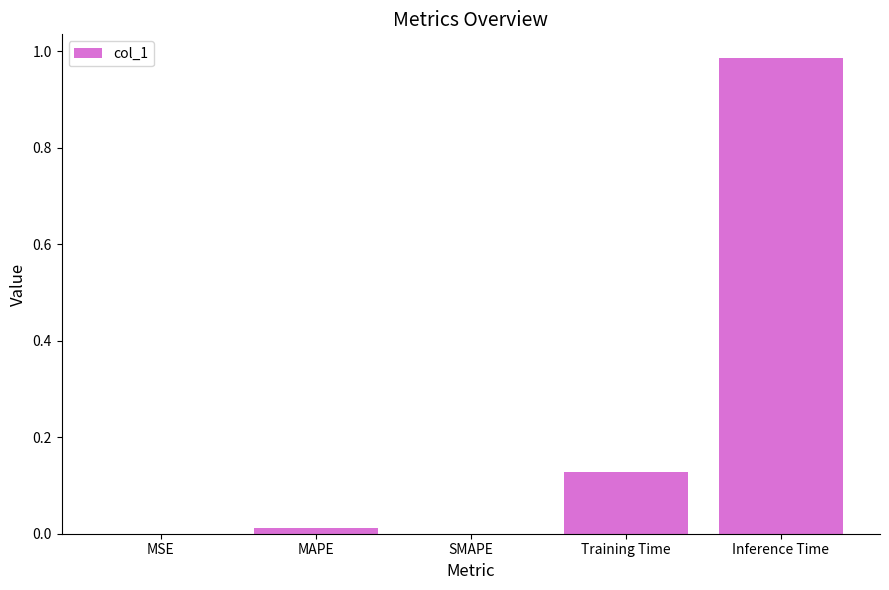

The value at SMAPE is 0.5. True or false?

False